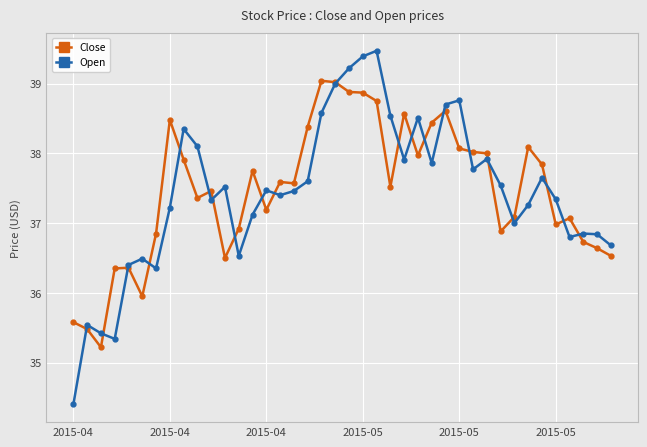

What is the average value of the Close series?

37.5